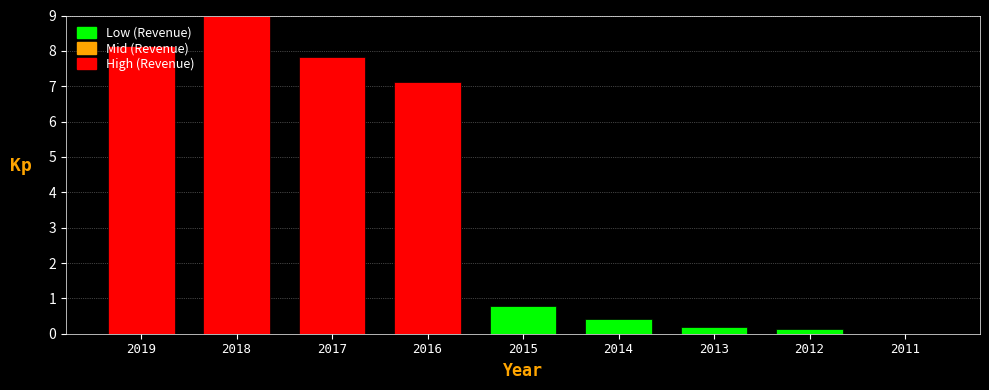

Which category has the highest value across all series?

2018